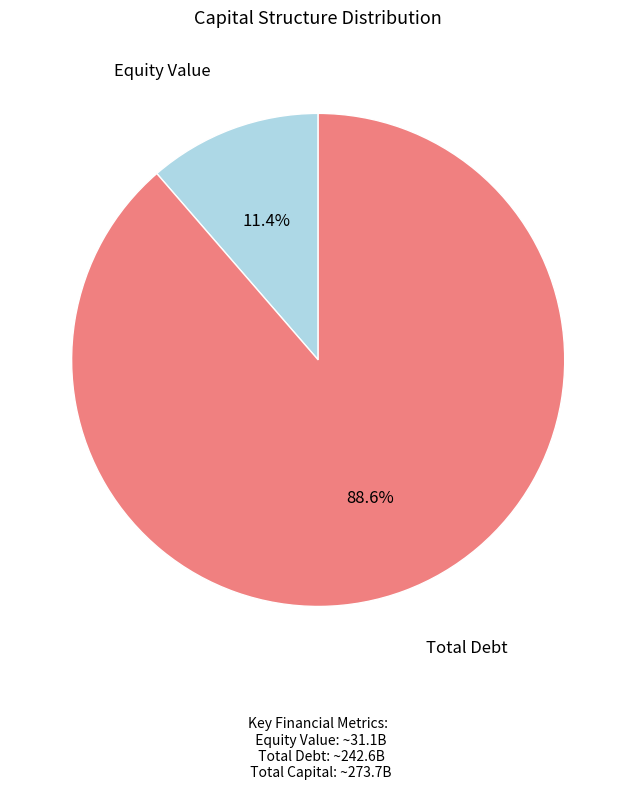

Is there a majority slice in this chart?

Yes